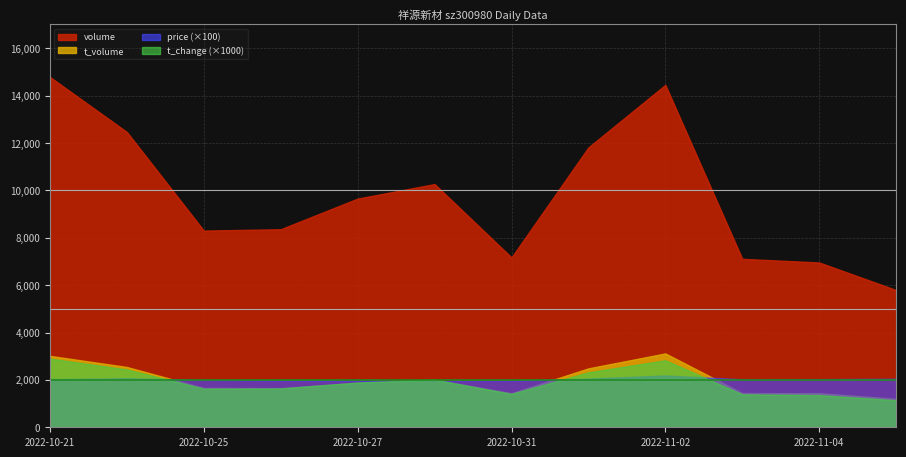

What is the label of the 12th point from the right?

2022-10-21